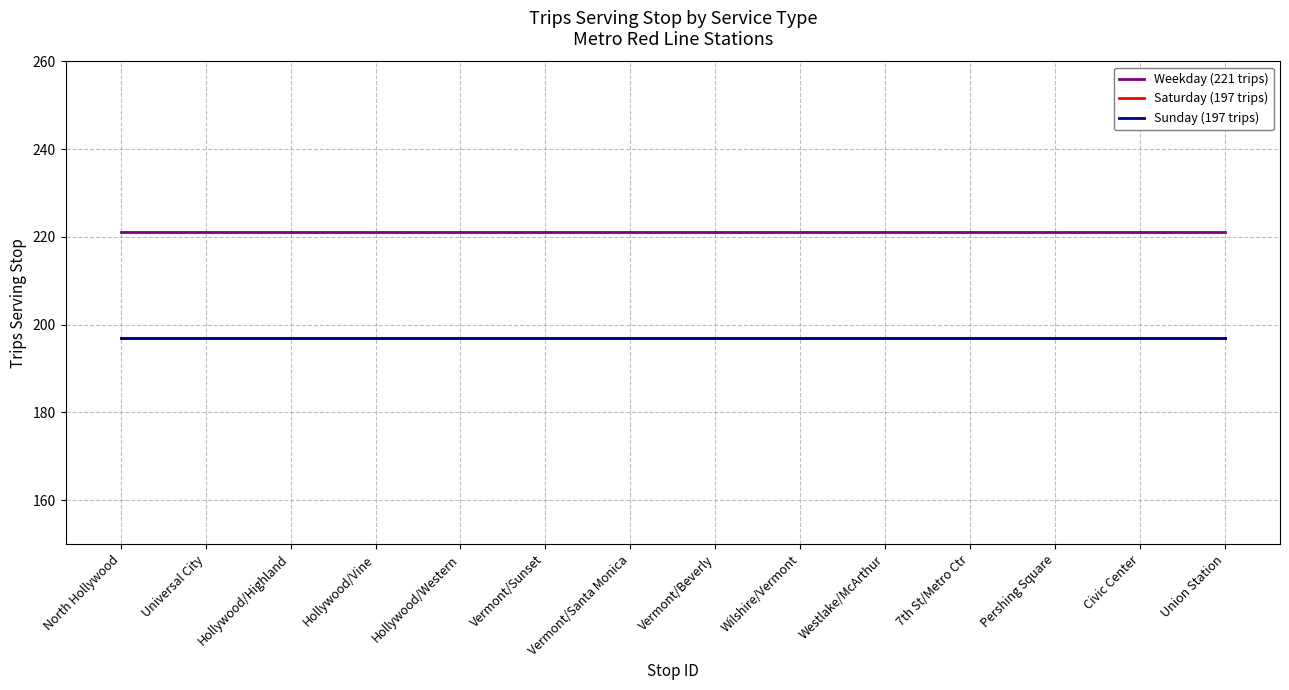

What is the label of the 12th point from the left?

Pershing Square